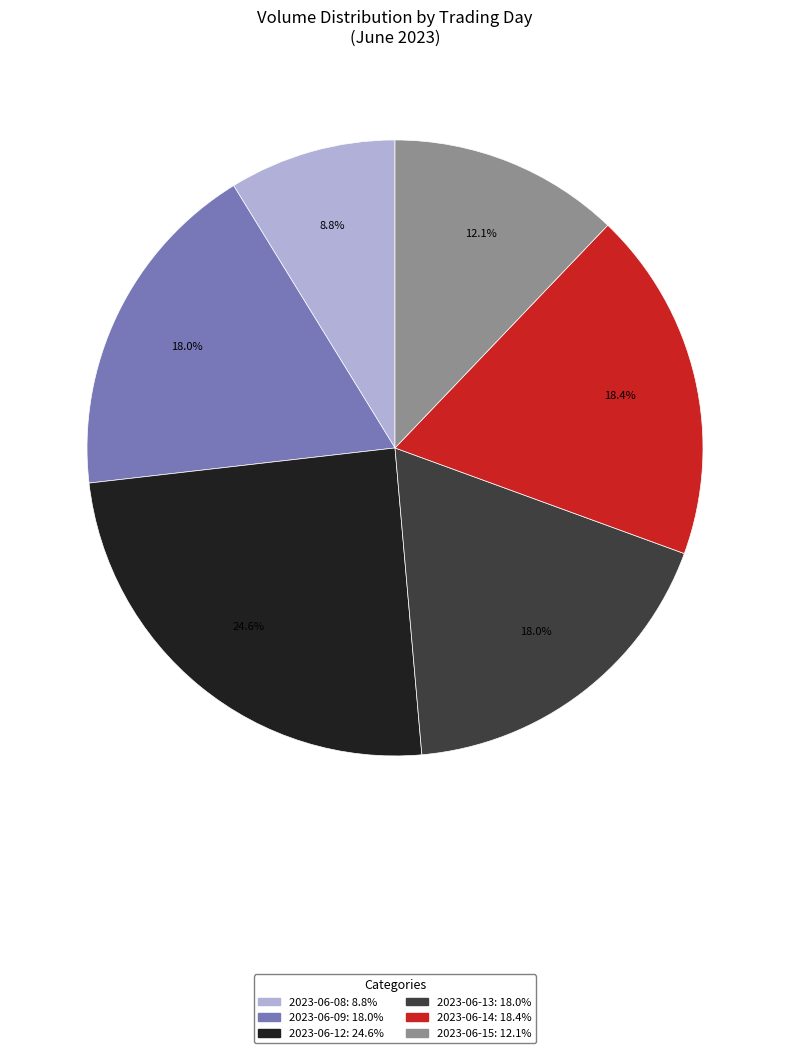

Is there a majority slice in this chart?

No